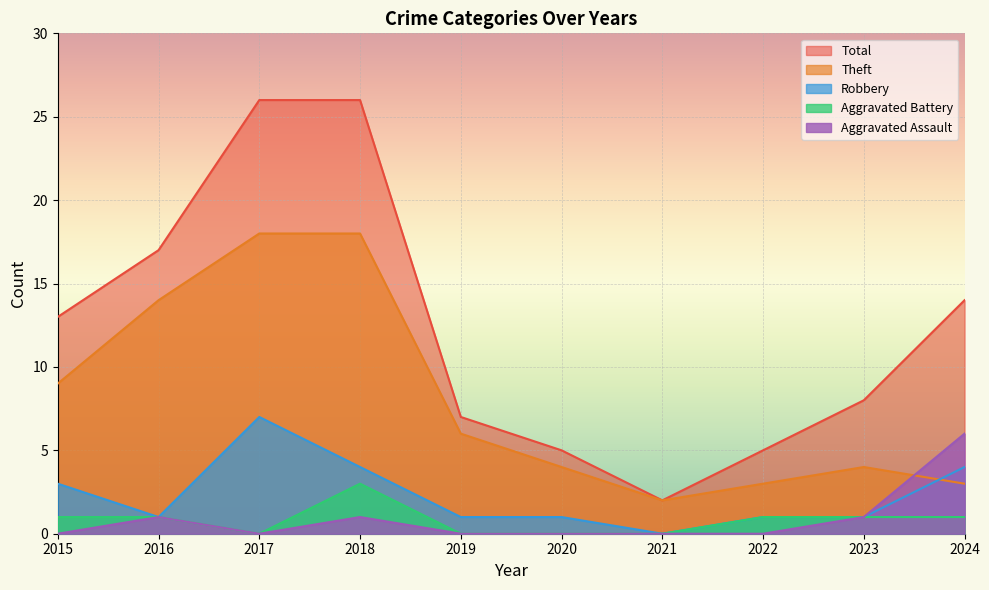

The Aggravated Assault series shows 10 at 2024. True or false?

False